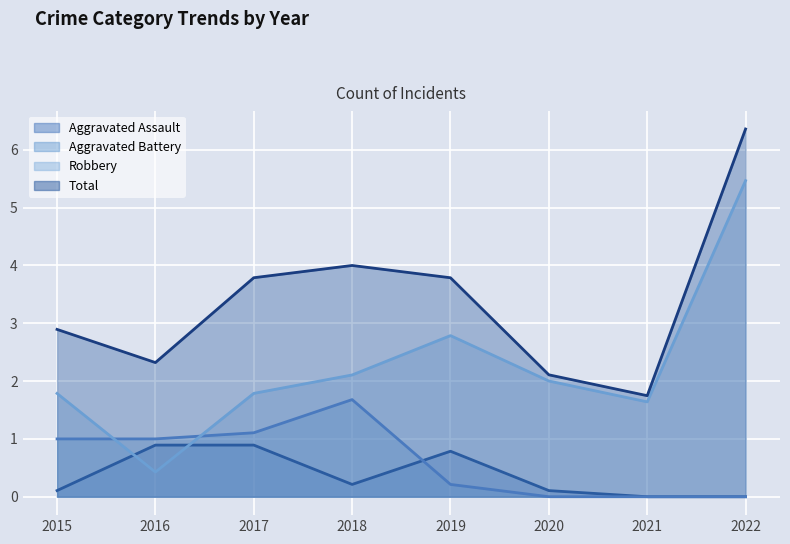

At how many categories does at least one series exceed 3?

4